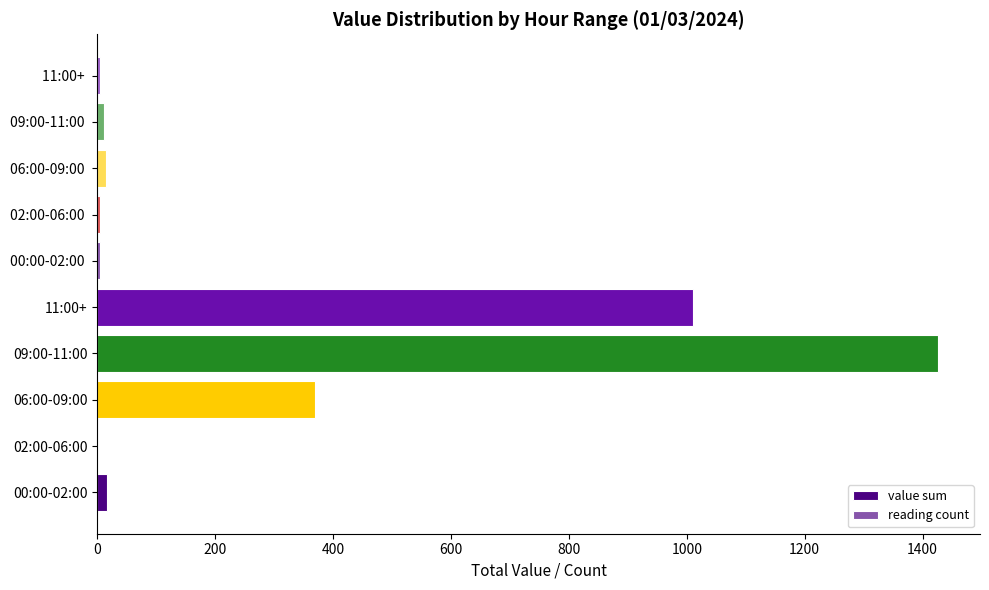

What are all the series names shown in the legend?

value sum, reading count